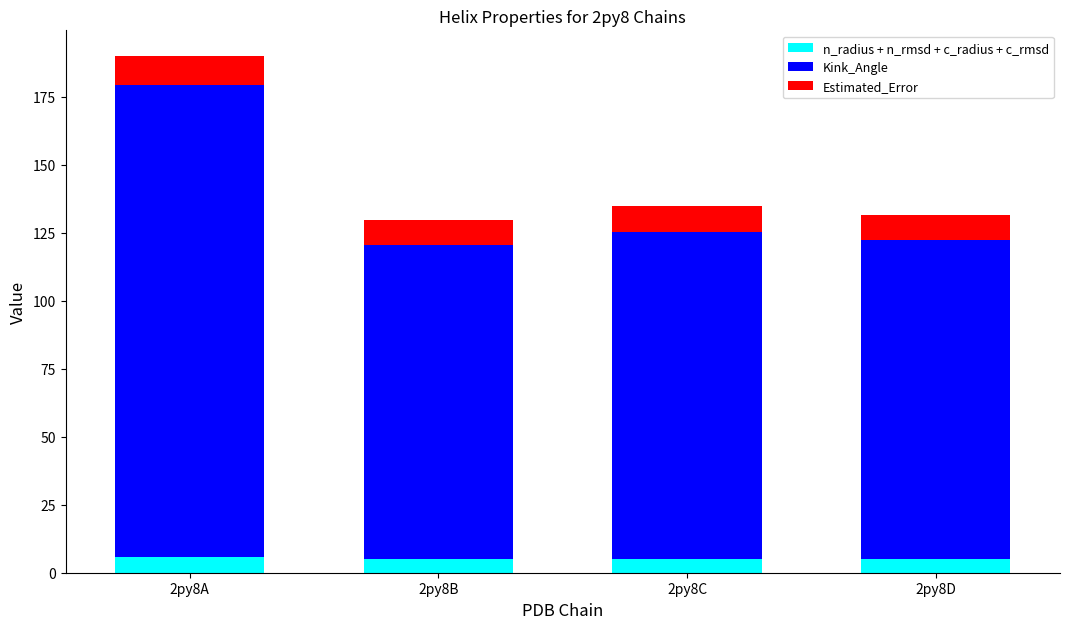

At which category is the sum across all series the highest?

2py8A